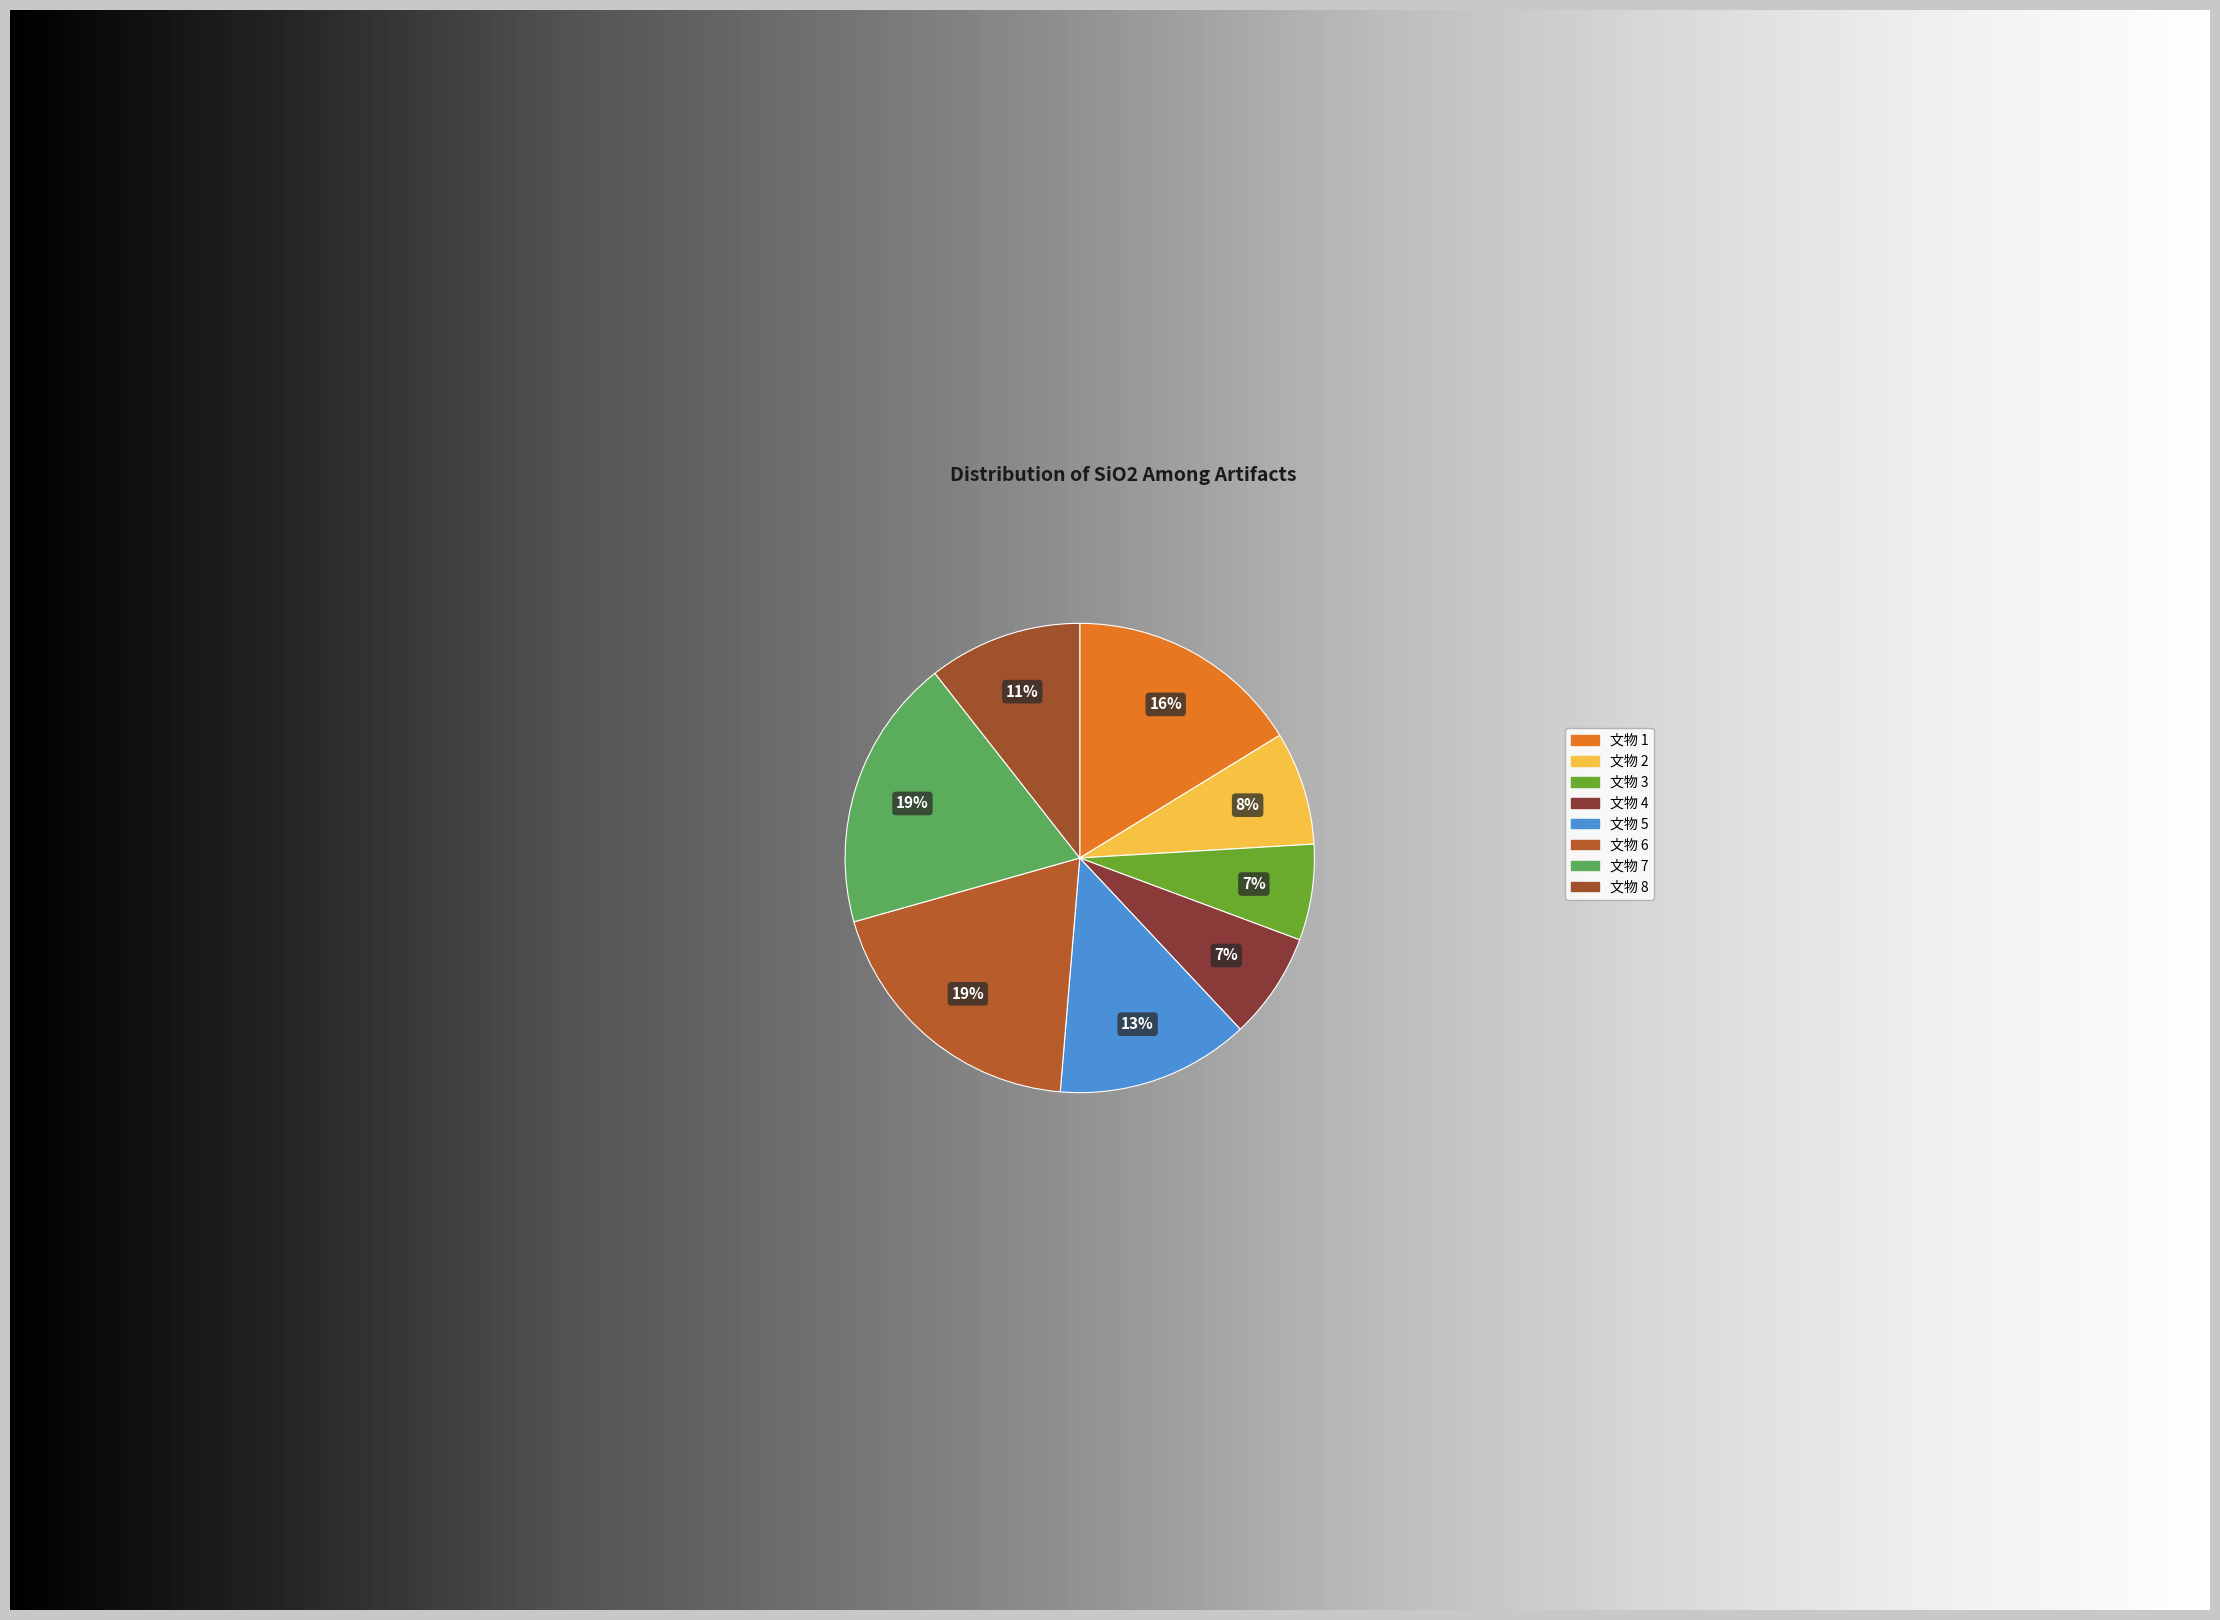

What portion of the pie excludes 7?

81.2%